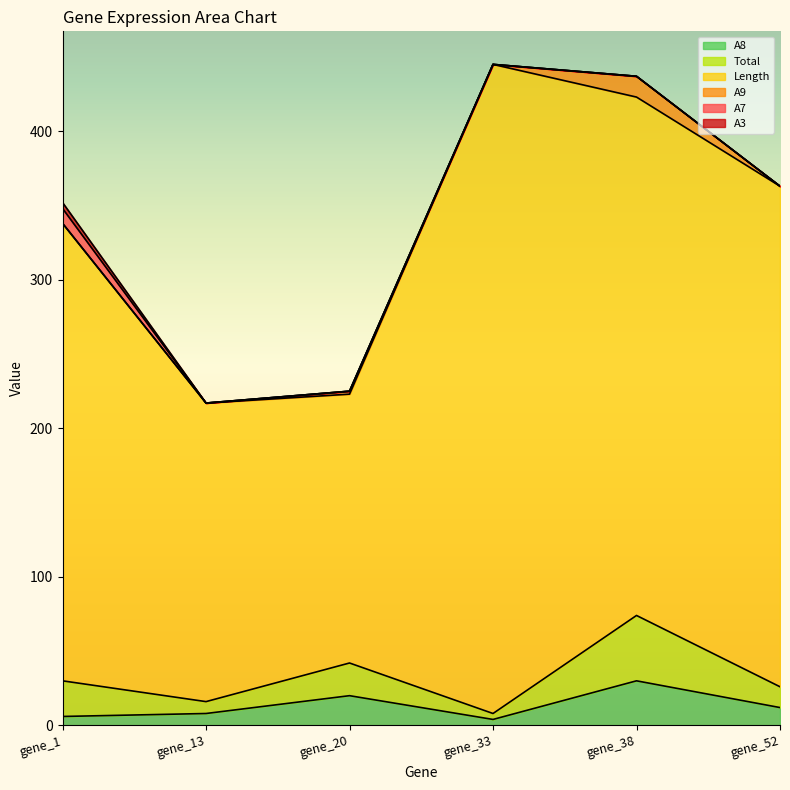

Rank the series by their maximum value, from lowest to highest.

A3, A7, A9, A8, Total, Length